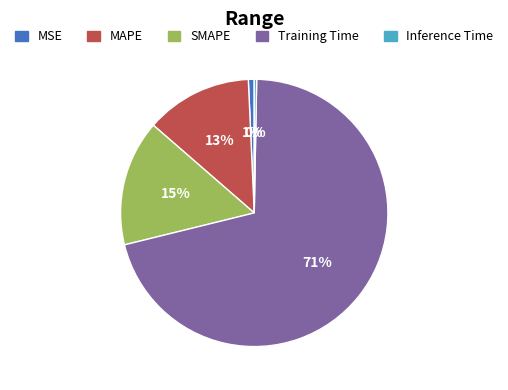

Is Training Time the majority of the pie?

Yes